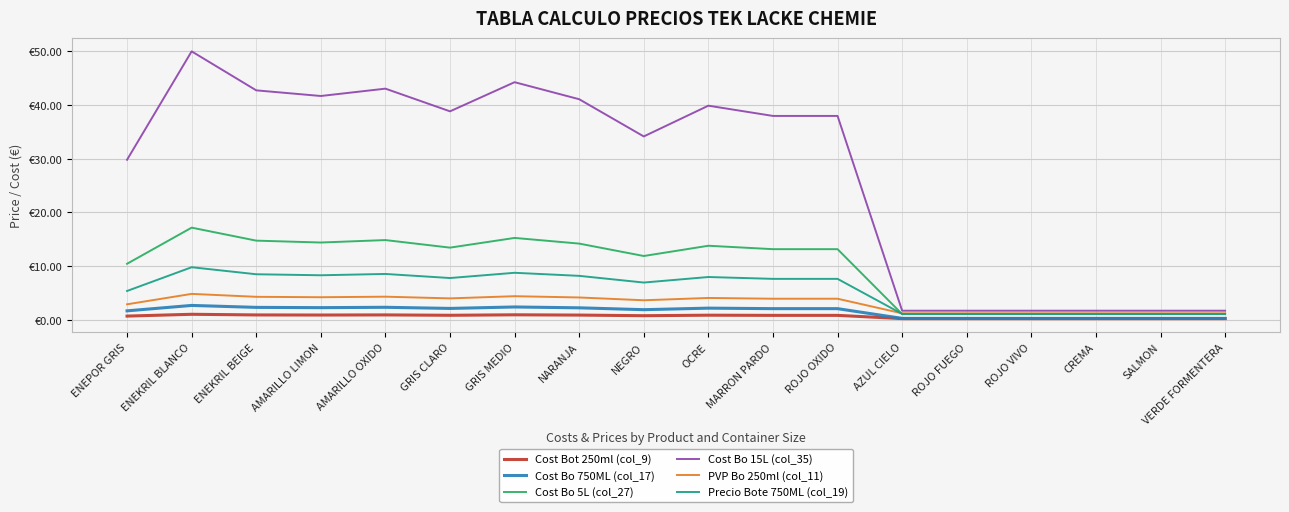

Where is the first local minimum for Cost Bot 250ml (col_9)?

AMARILLO LIMON